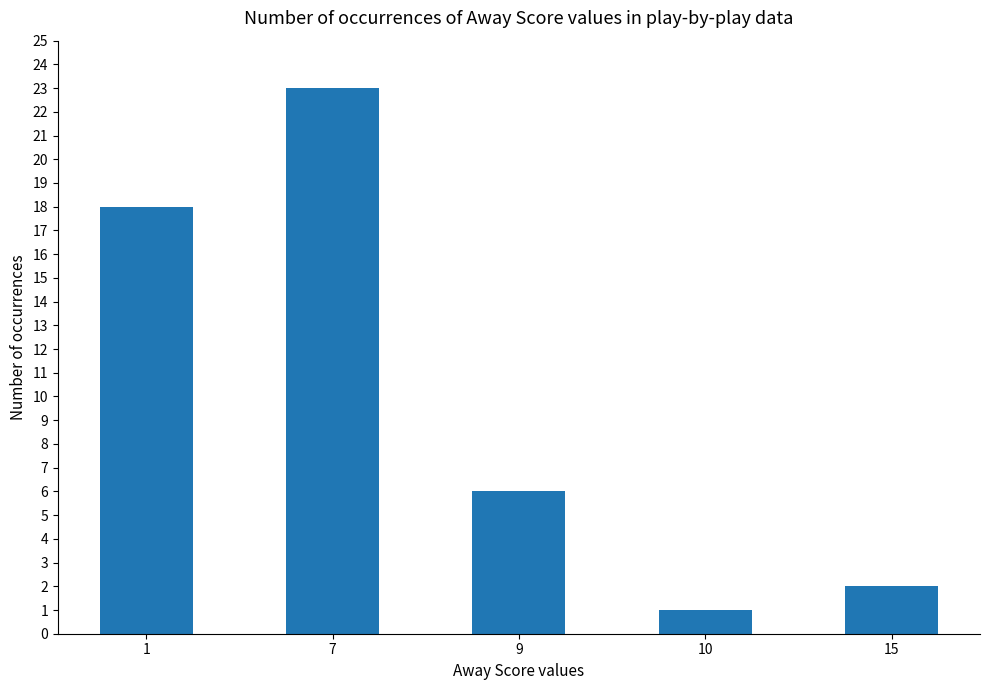

What is the average value?

10